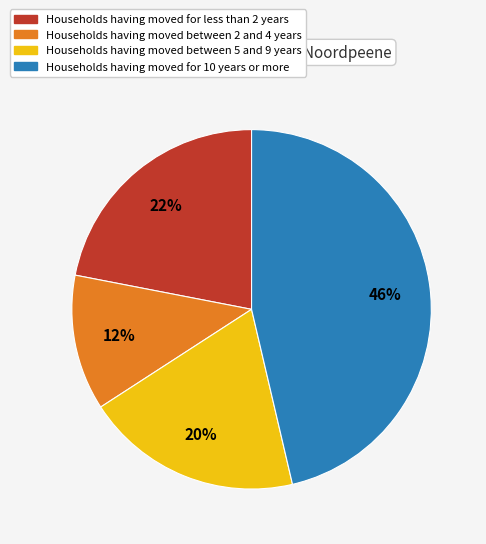

To the nearest percent, what is the difference between the largest and smallest slice percentages?

34%